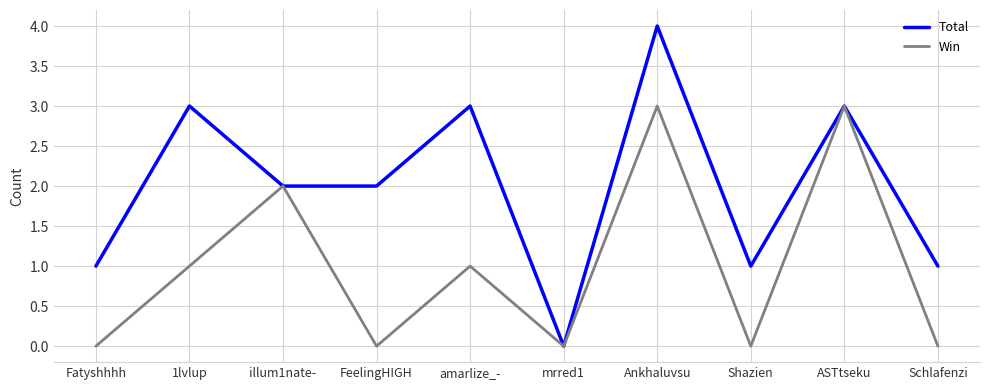

What is the highest value of the Win series?

3